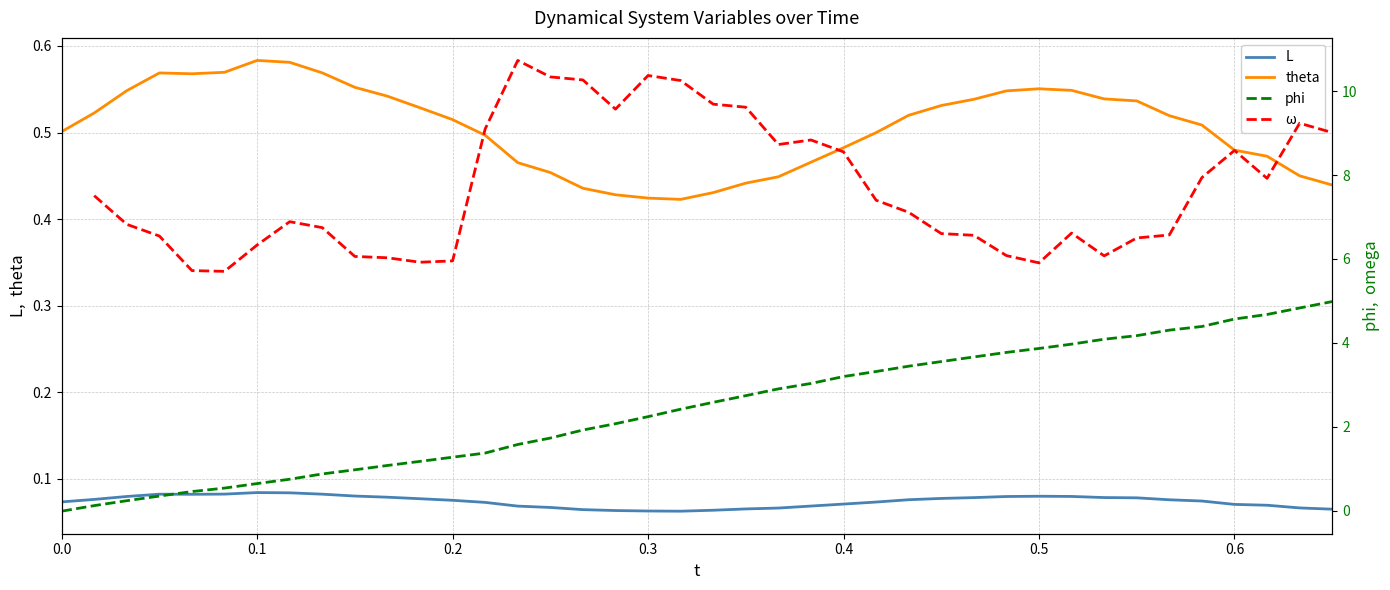

Which series has the largest range (max minus min)?

phi